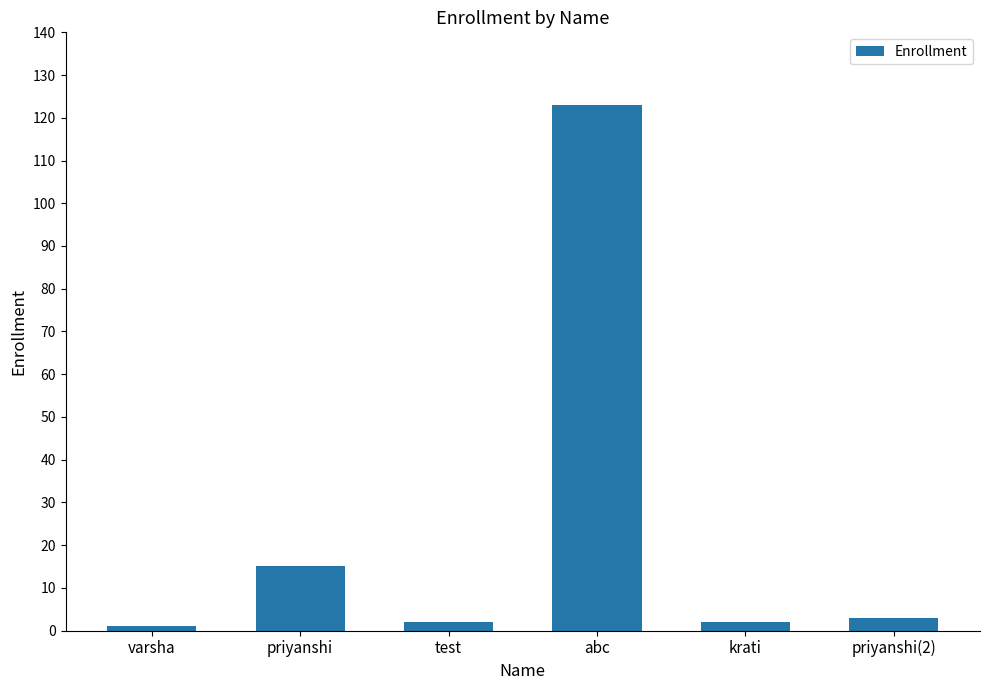

Reading right to left, what are all the values shown in this chart?

priyanshi(2)=3	krati=2	abc=123	test=2	priyanshi=15	varsha=1